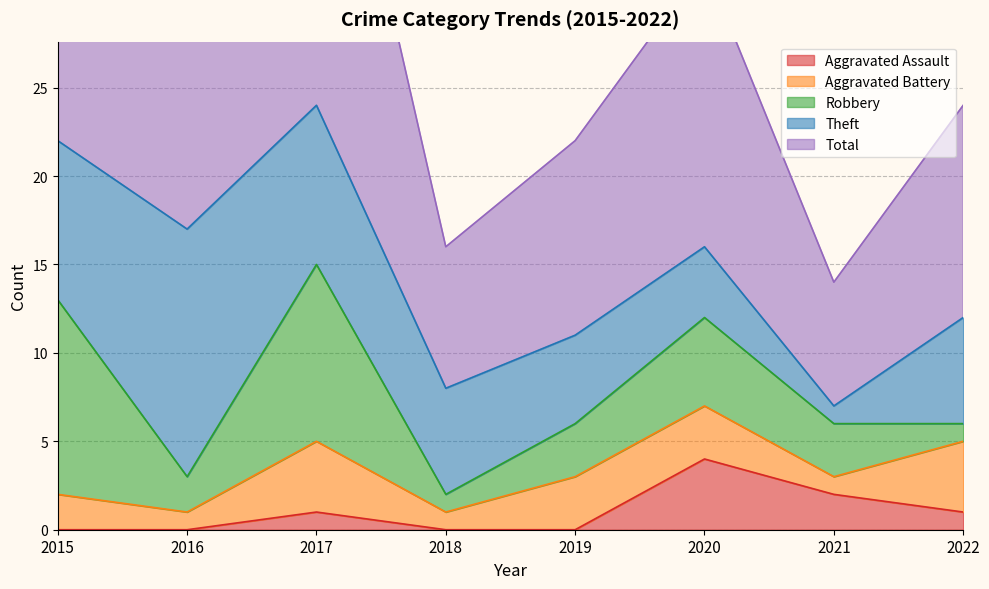

How many data points in Aggravated Assault are above 1?

2